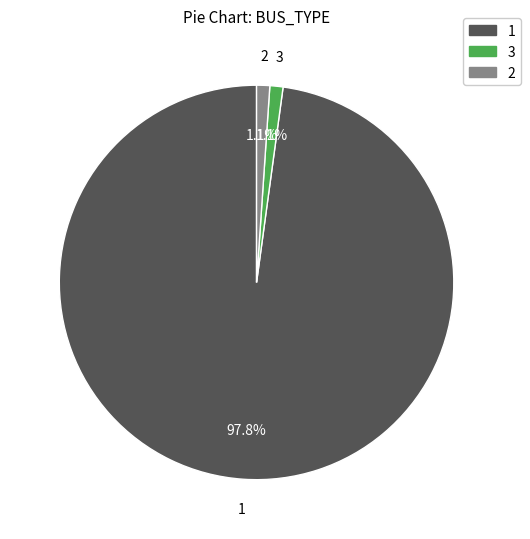

Is there any slice that represents more than half of the pie?

Yes